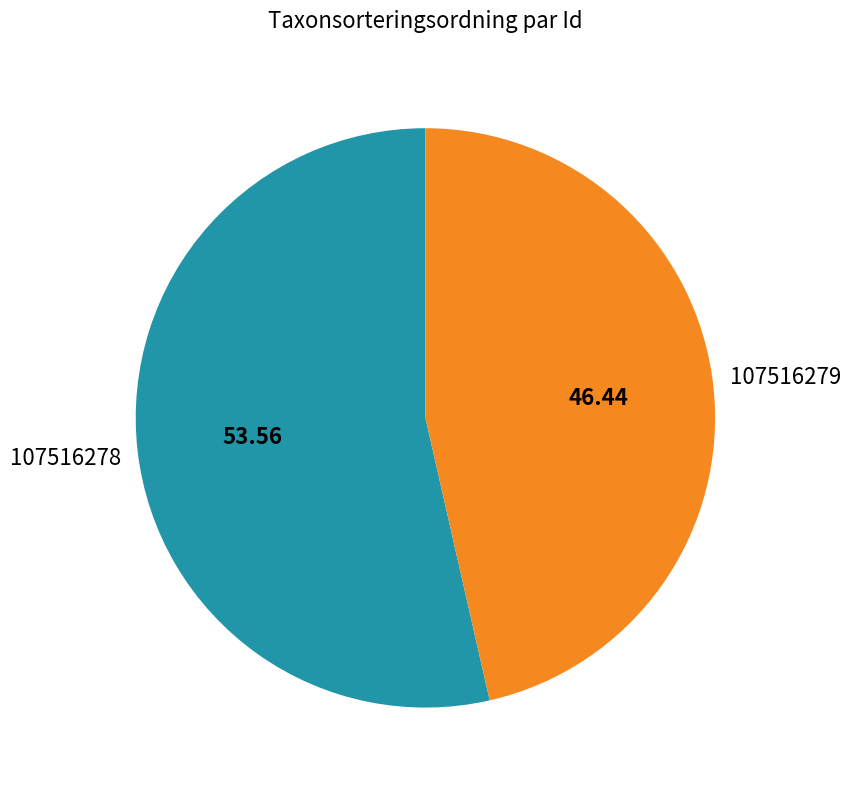

Do 107516278 and 107516279 together represent more than half of the pie?

Yes